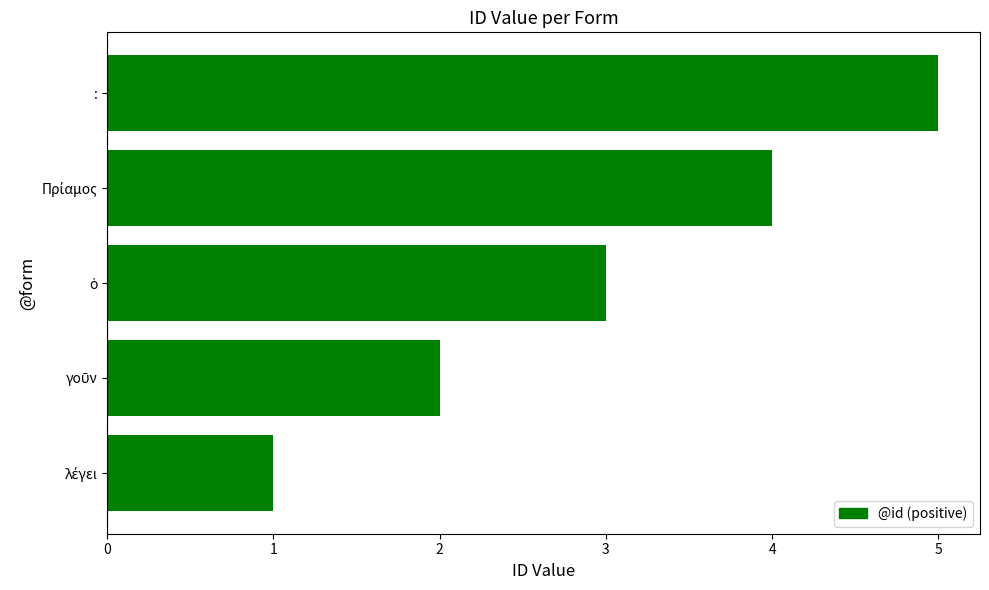

What is the average value?

3